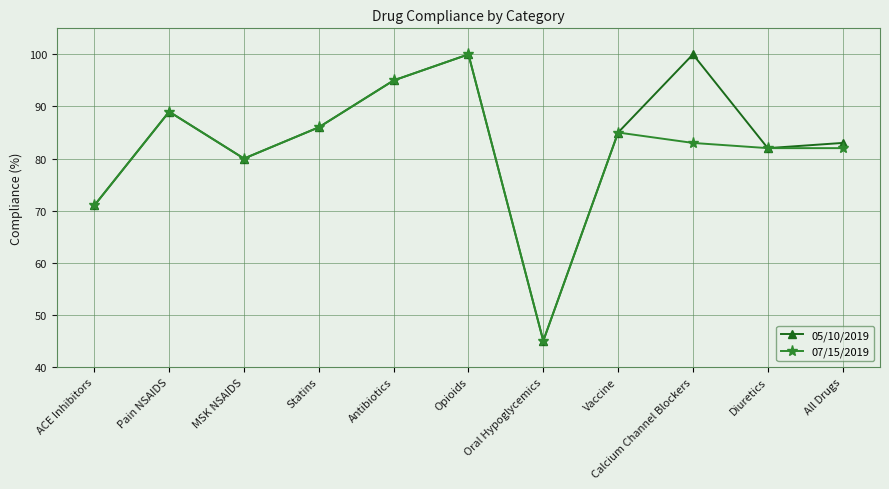

Reading right to left, list all the values displayed in this chart.

05/10/2019: 83	82	100	85	45	100	95	86	80	89	71
07/15/2019: 82	82	83	85	45	100	95	86	80	89	71